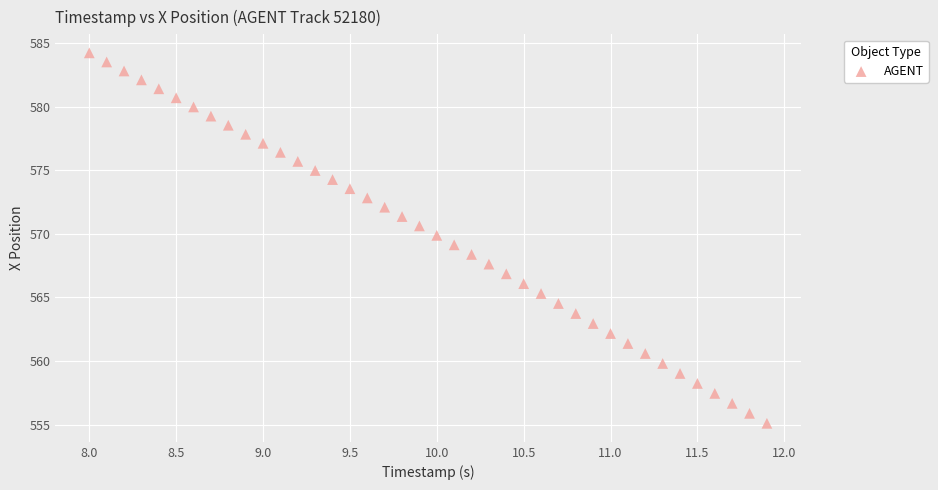

What is the range of Y values (max minus min)?

29.1